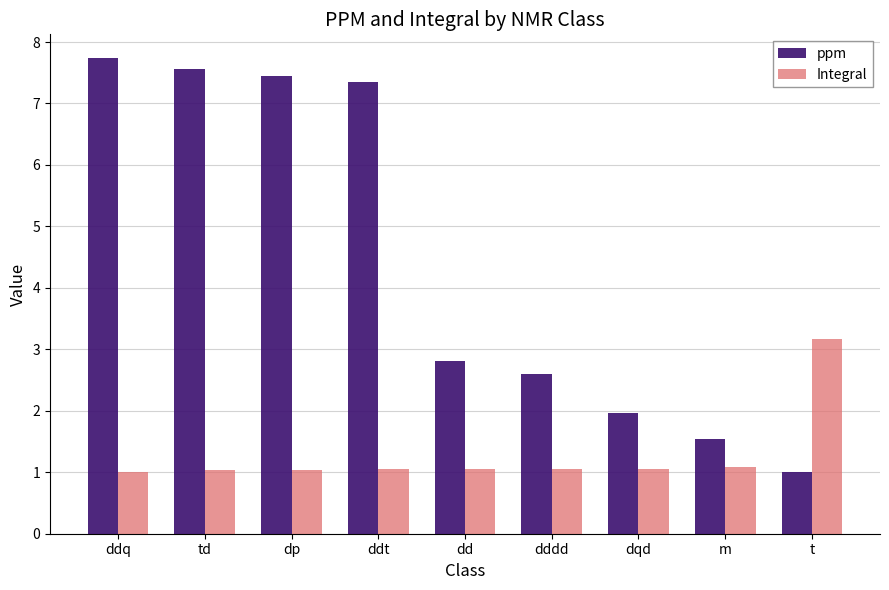

Which series has the largest total across all categories?

ppm